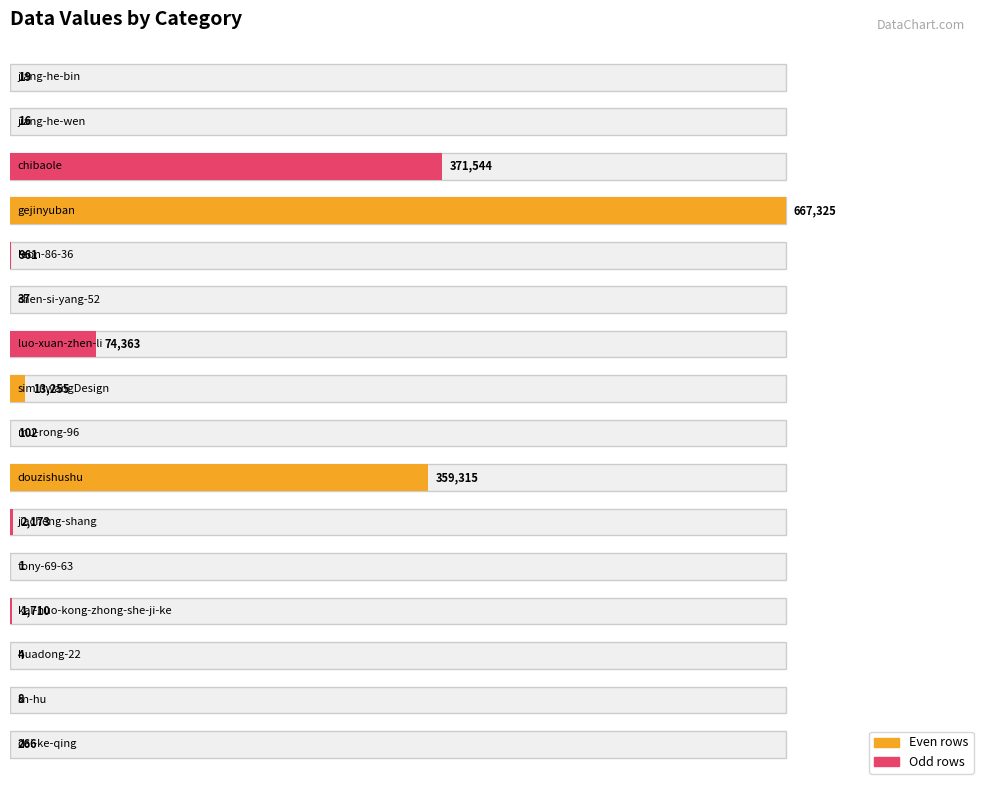

Reading left to right, transcribe all the data shown in this chart.

266	8	4	1710	1	2173	359315	102	13255	74363	37	961	667325	371544	16	19